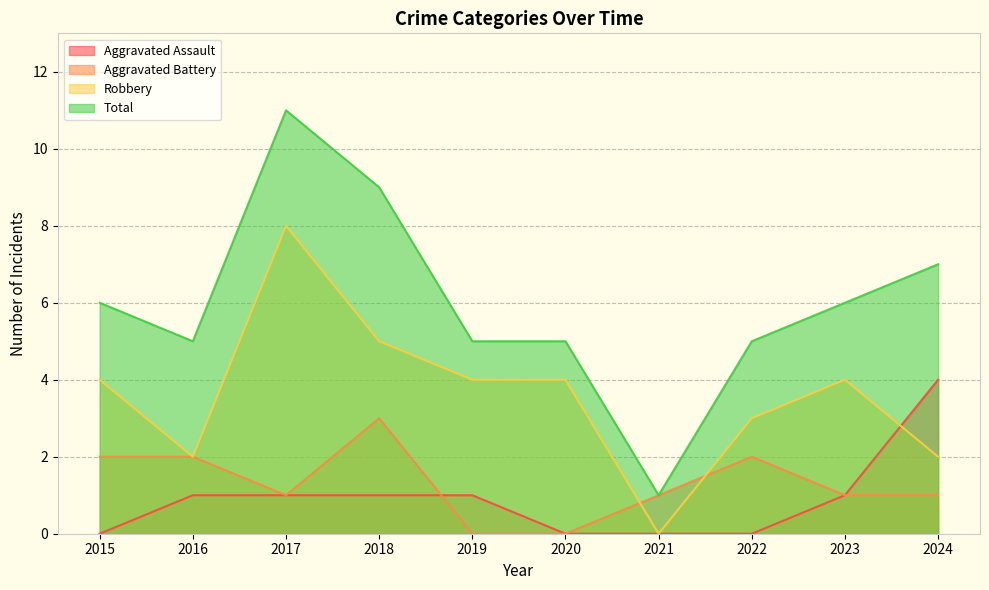

Count the Aggravated Battery values in the range 1 to 2.

7